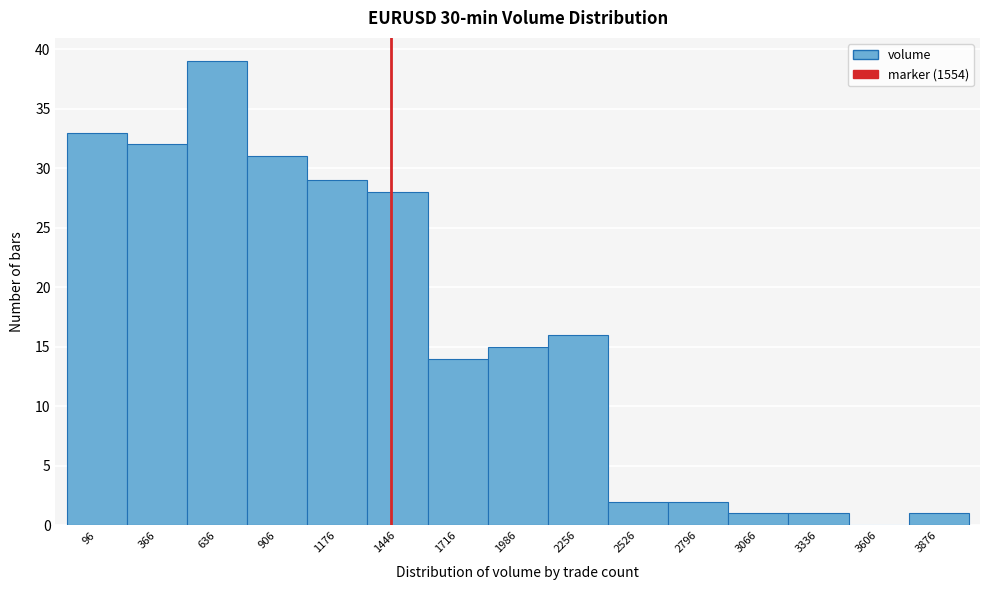

Reading right to left, extract all data points from this chart.

3876=1	3606=0	3336=1	3066=1	2796=2	2526=2	2256=16	1986=15	1716=14	1446=28	1176=29	906=31	636=39	366=32	96=33